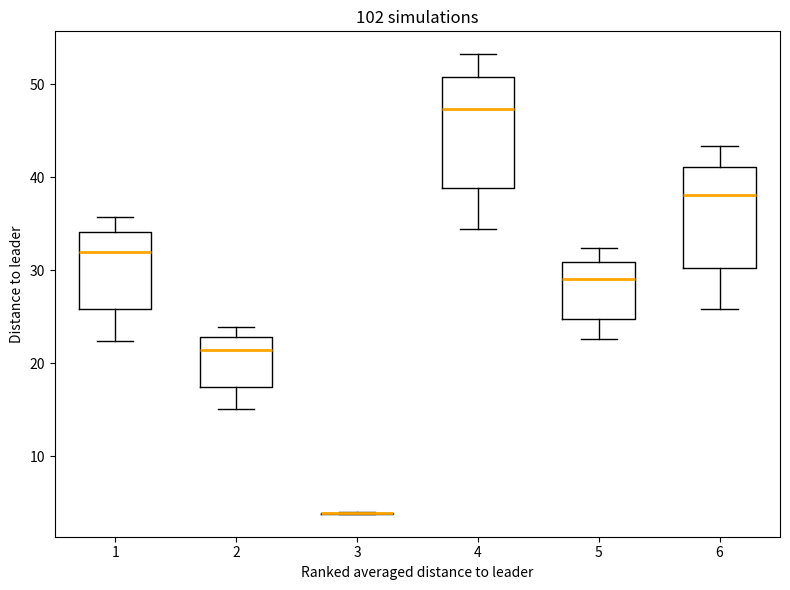

Reading left to right, transcribe this box plot: for each box, give where its median line is, the range the box spans, and where its two whiskers end, as read against the y-axis. The values are not printed on the chart, so give them approximately, as read against the axis.

1: median 32, box 26 to 34, whiskers 22 to 36
2: median 21, box 17 to 23, whiskers 15 to 24
3: box collapsed to a line at 4, whiskers 4 to 4
4: median 47, box 39 to 51, whiskers 34 to 53
5: median 29, box 25 to 31, whiskers 23 to 32
6: median 38, box 30 to 41, whiskers 26 to 43